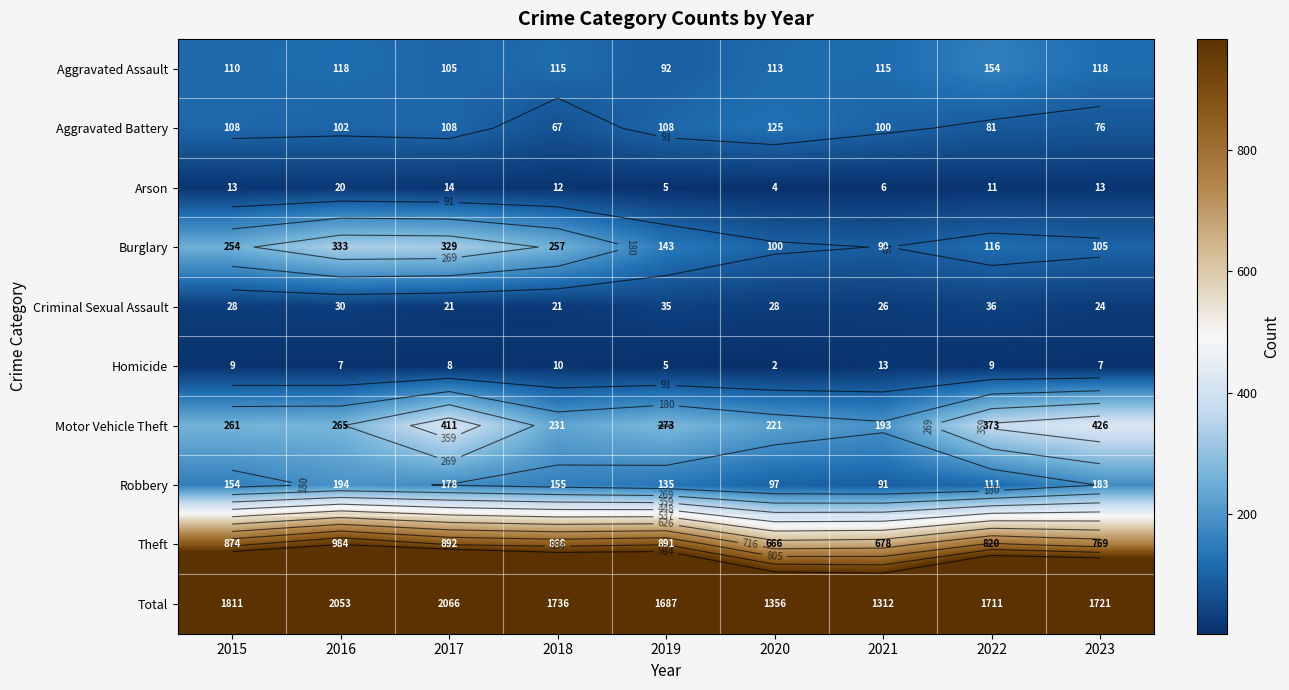

What is the spread (max minus min) of values at 2015?

1802